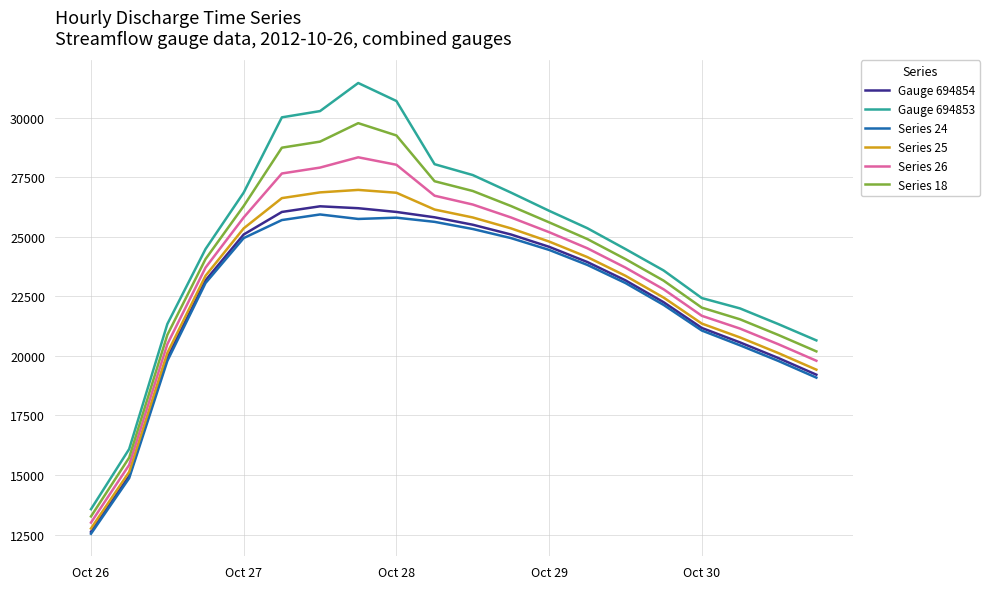

What is the maximum value shown in the chart?

31453.8